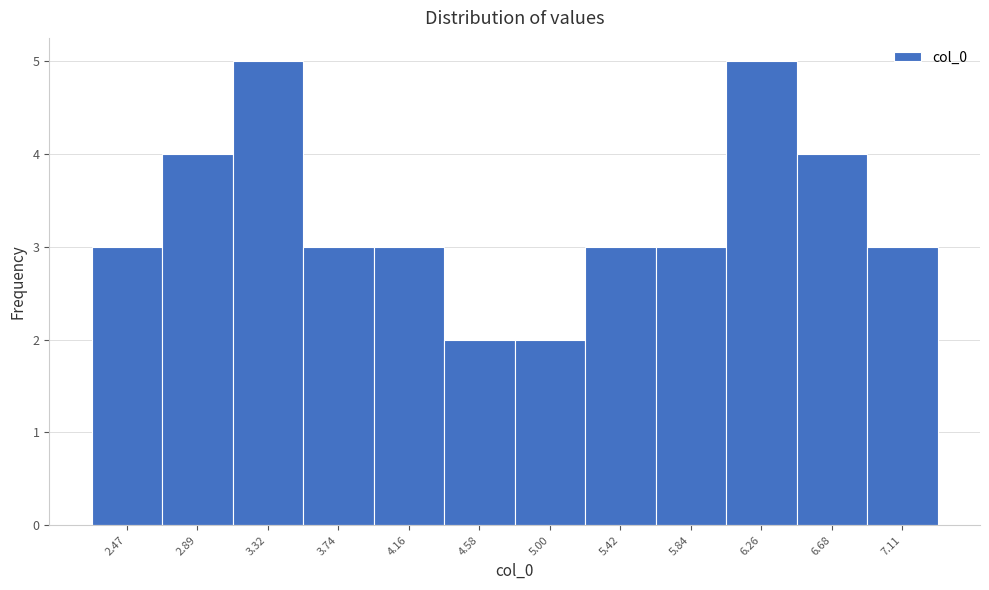

Reading left to right, extract all data points from this chart.

2.47=3	2.89=4	3.32=5	3.74=3	4.16=3	4.58=2	5.00=2	5.42=3	5.84=3	6.26=5	6.68=4	7.11=3